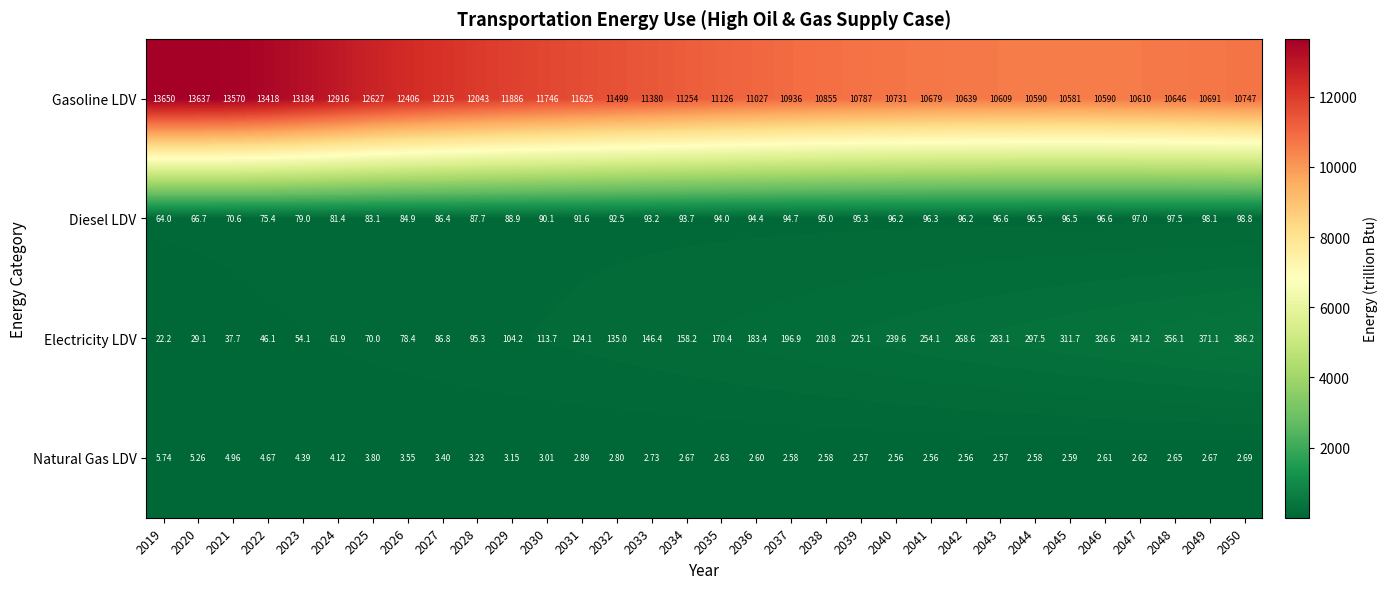

Between 2020 and 2037, which series saw the biggest shift?

Gasoline LDV